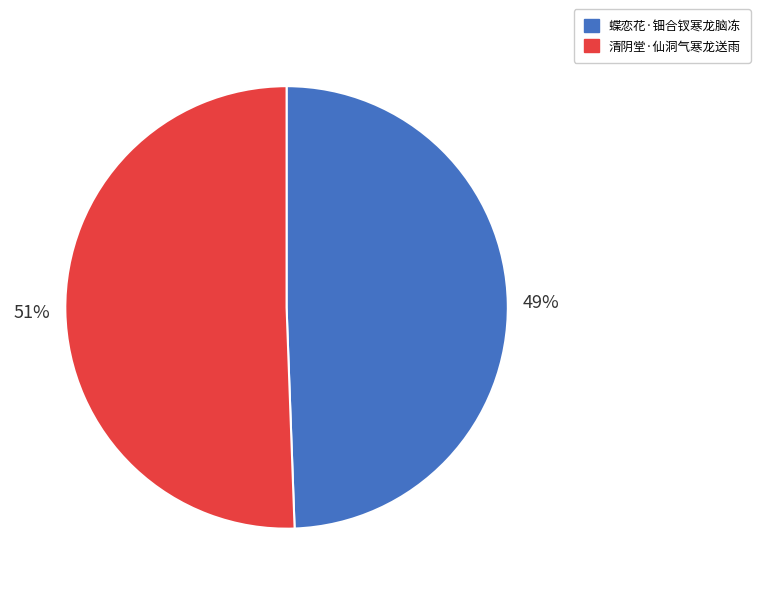

Rank the categories by value from lowest to highest.

蝶恋花·钿合钗寒龙脑冻, 清阴堂·仙洞气寒龙送雨